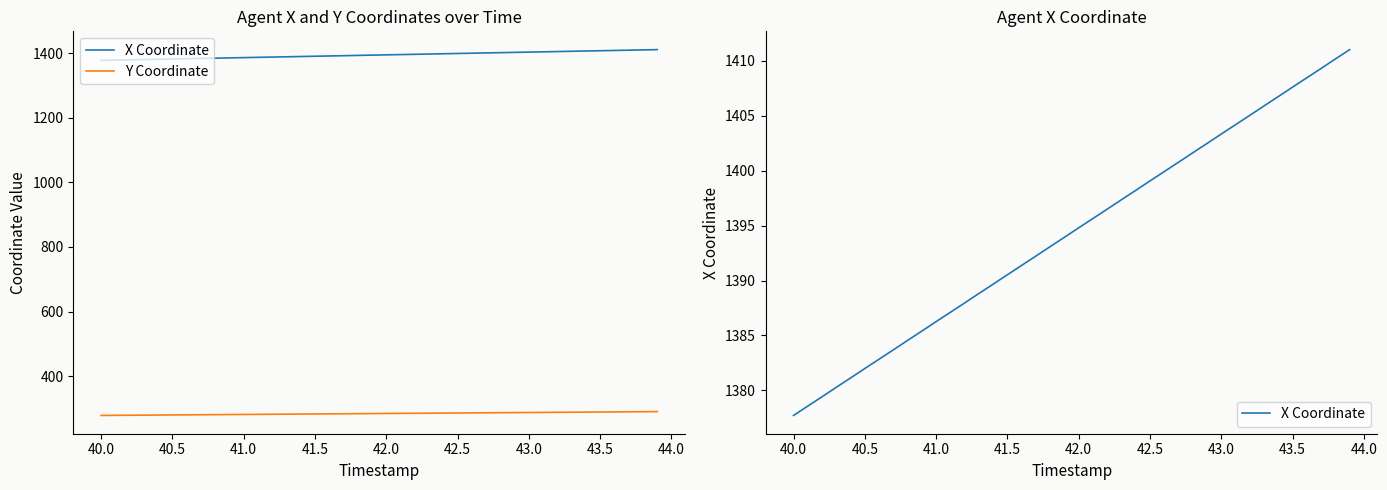

List the series in order of their overall mean, lowest first.

Y Coordinate, X Coordinate